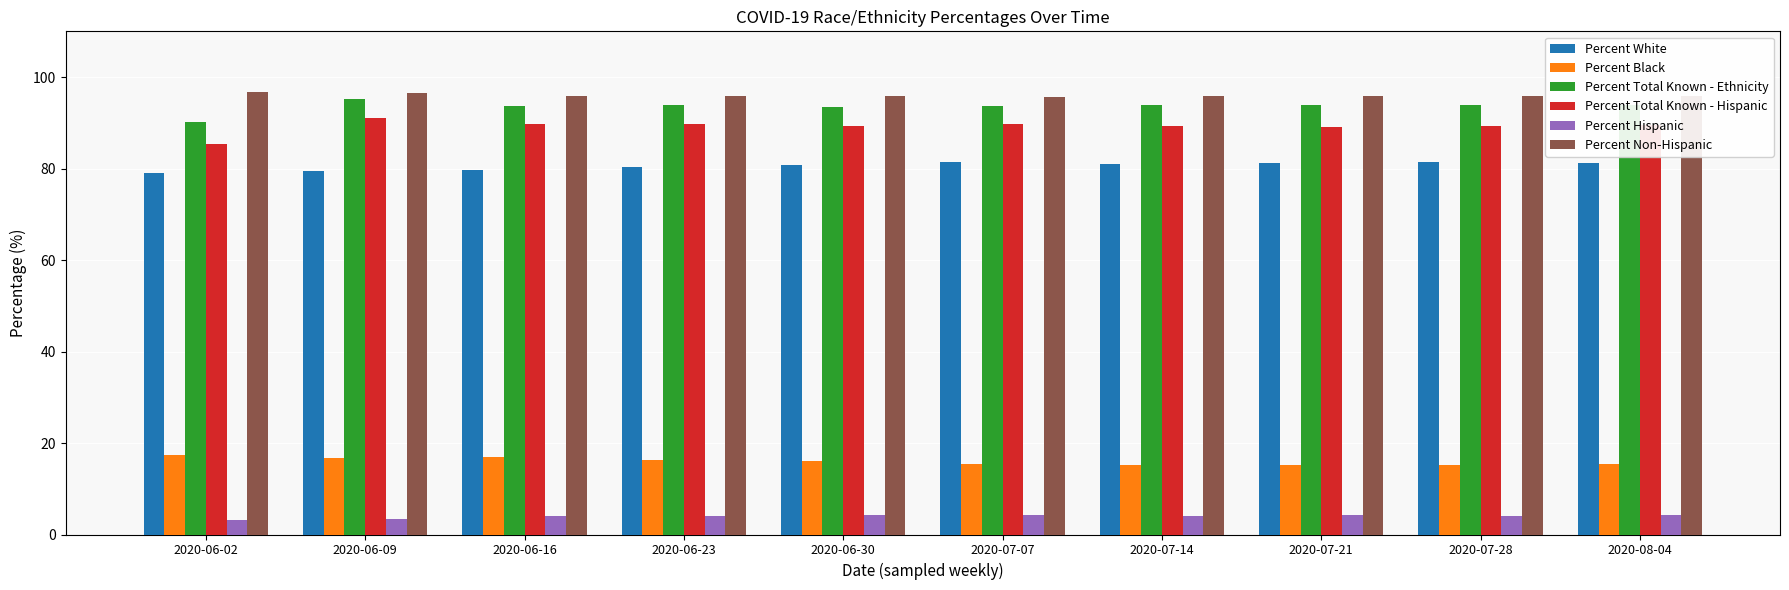

Is it true that Percent Total Known - Ethnicity equals 93.8 at 2020-06-23?

True